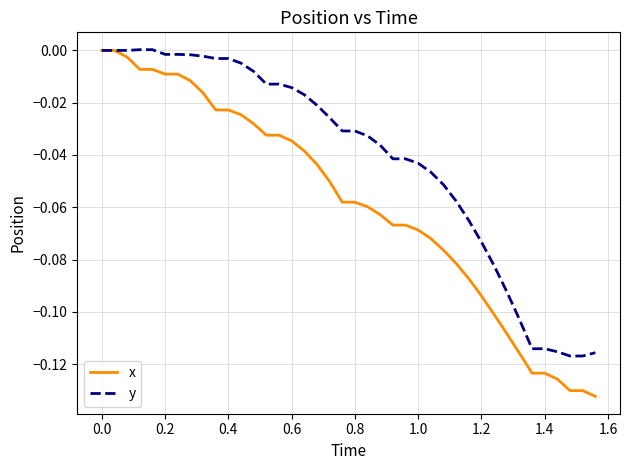

Which series has the widest spread of values?

x